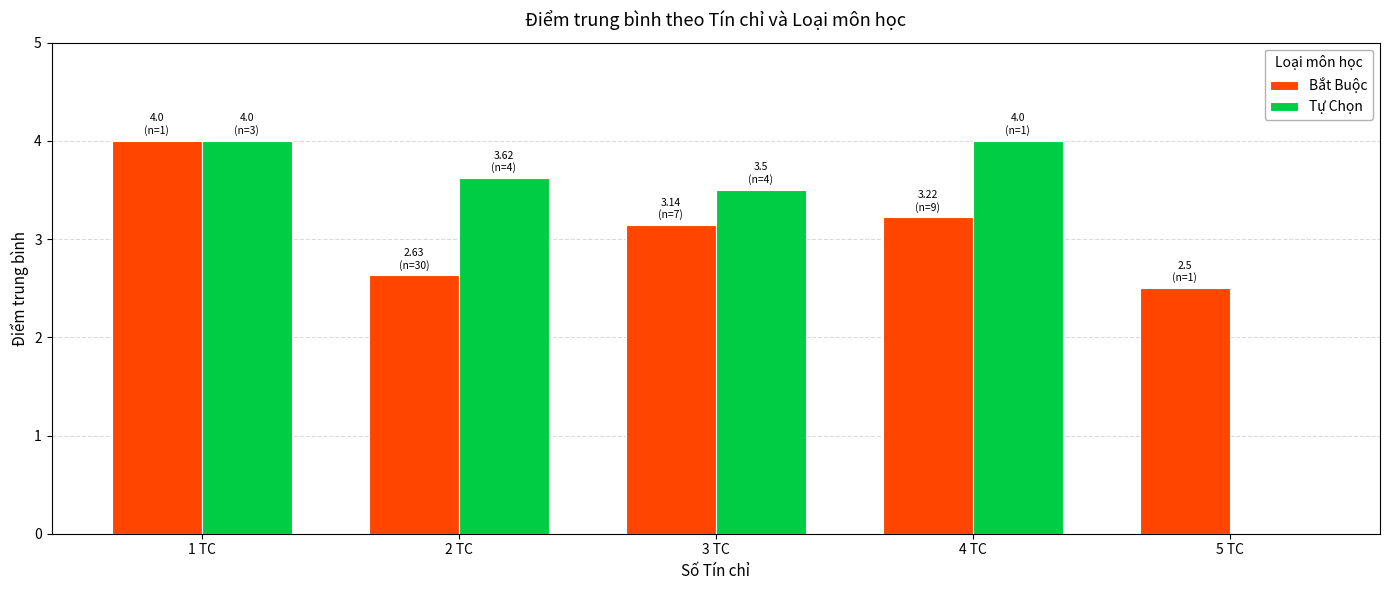

Is the value of Bắt Buộc at 3 TC greater than the value of Tự Chọn at 4 TC?

No